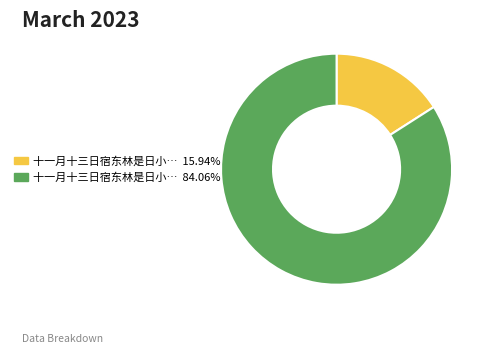

How many slices are in this pie chart?

2